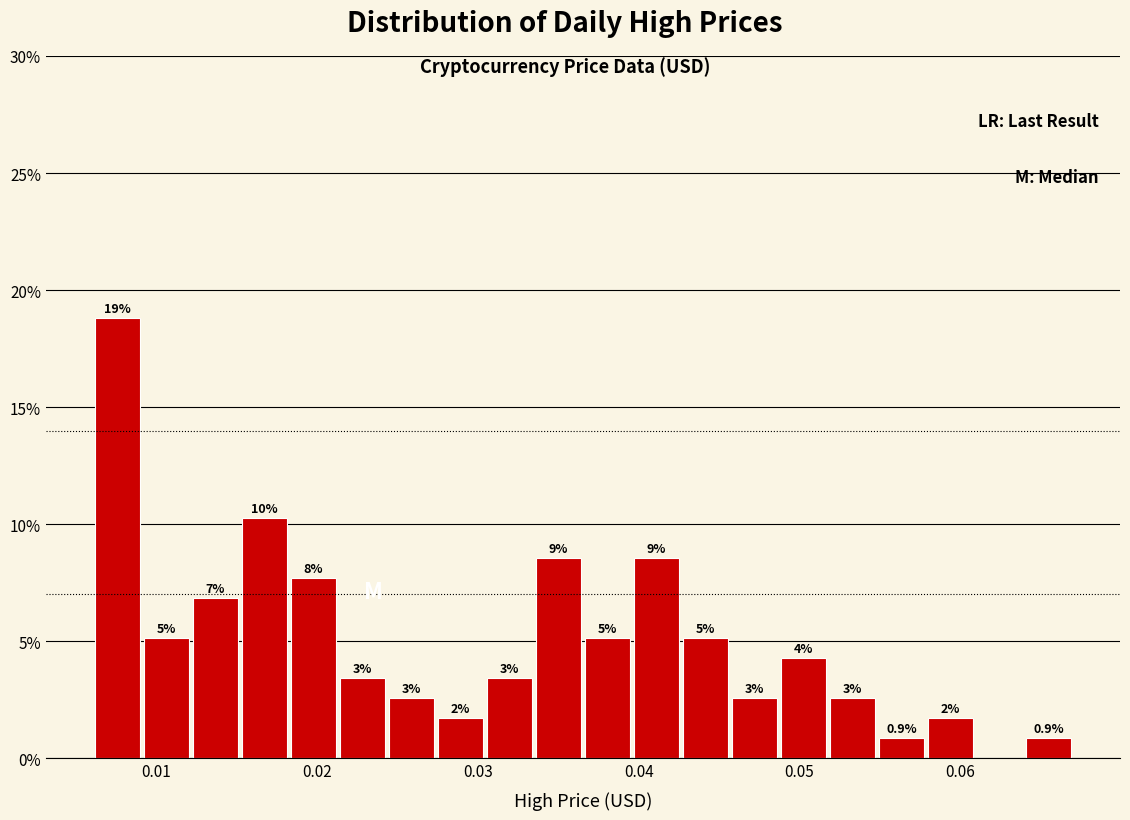

Read against the x-axis, roughly where is the centre of the tallest bar?

0.008